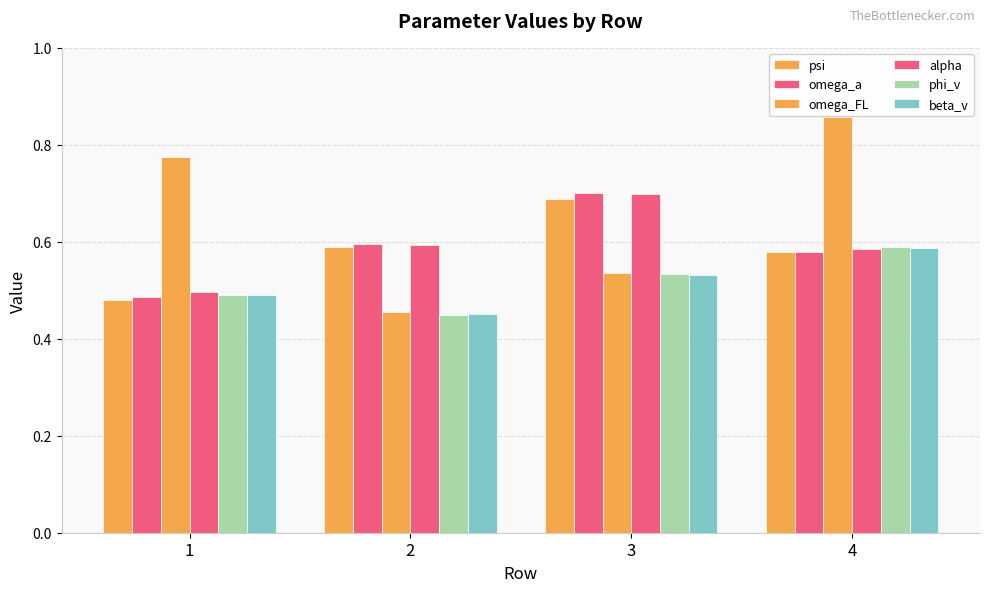

Reading left to right, extract all data points from this chart.

psi: 0.5	0.6	0.7	0.6
omega_a: 0.5	0.6	0.7	0.6
omega_FL: 0.8	0.5	0.5	0.9
alpha: 0.5	0.6	0.7	0.6
phi_v: 0.5	0.4	0.5	0.6
beta_v: 0.5	0.5	0.5	0.6